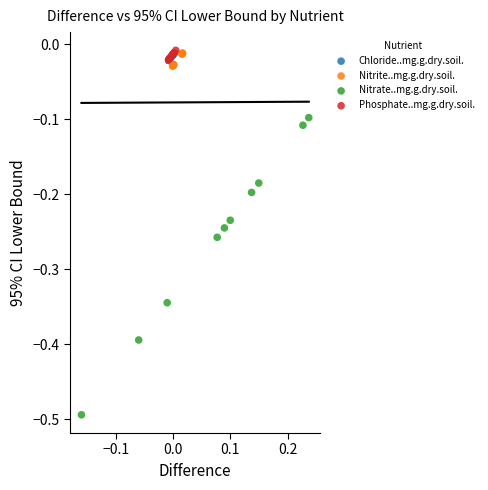

Which series reaches the minimum Y coordinate?

Nitrate..mg.g.dry.soil.